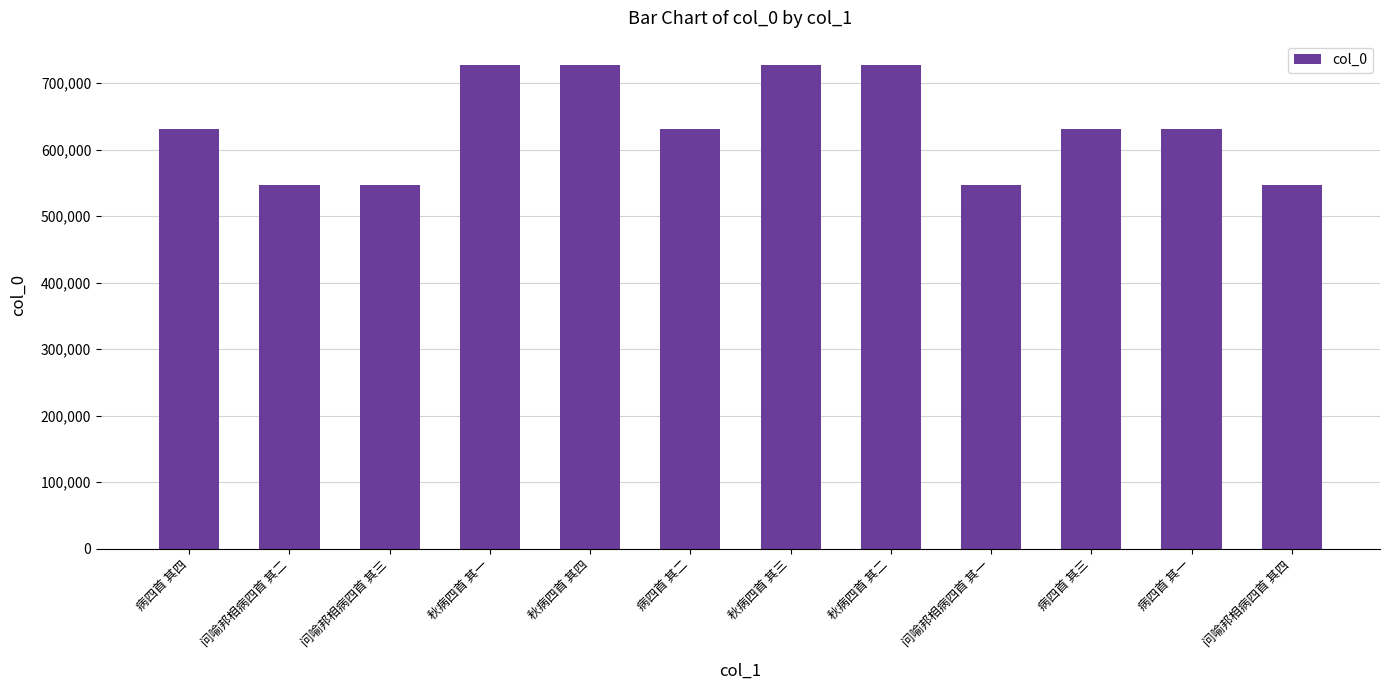

True or false: the data shows 1106154 at 病四首 其二.

False